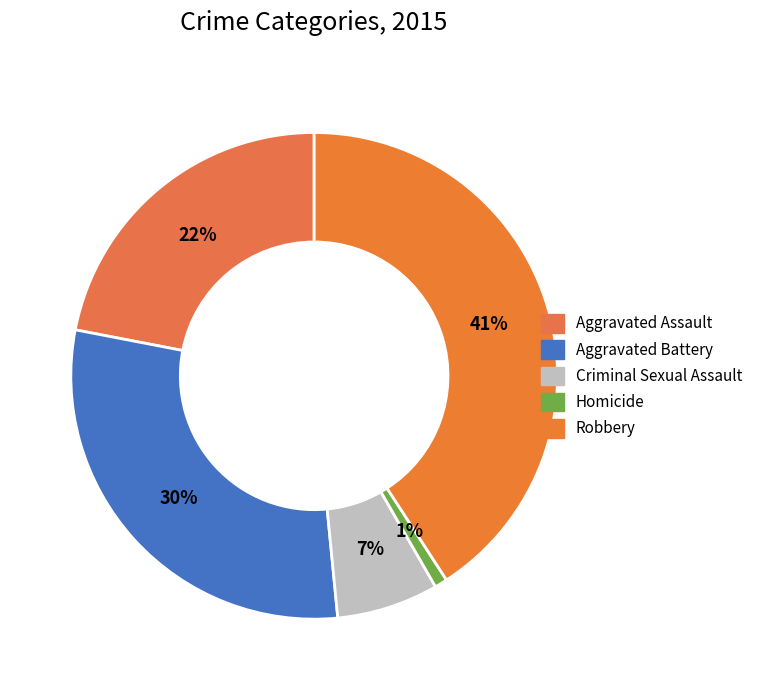

How many slices are in this pie chart?

5